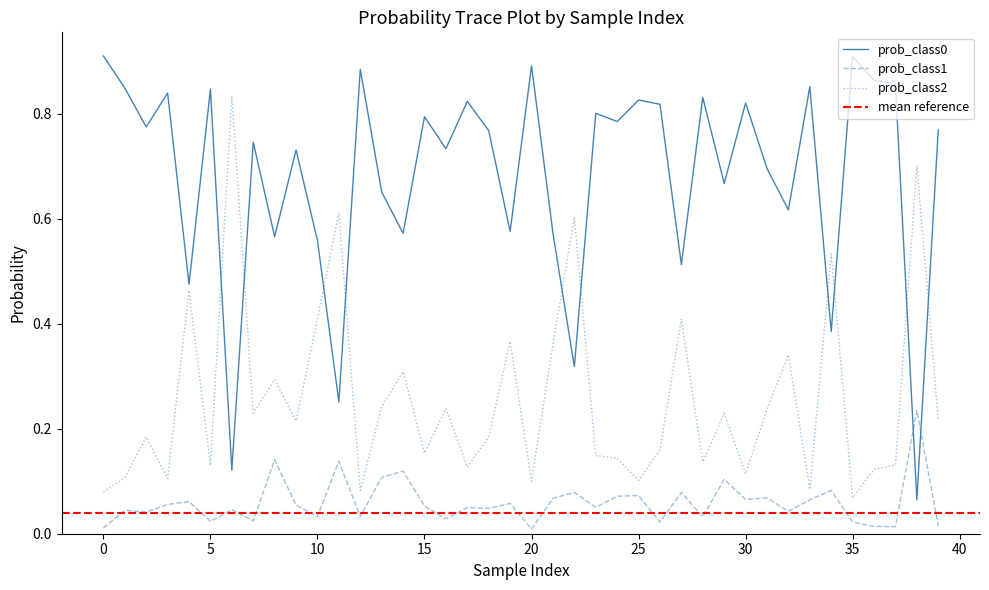

What is the minimum value for prob_class2?

0.1